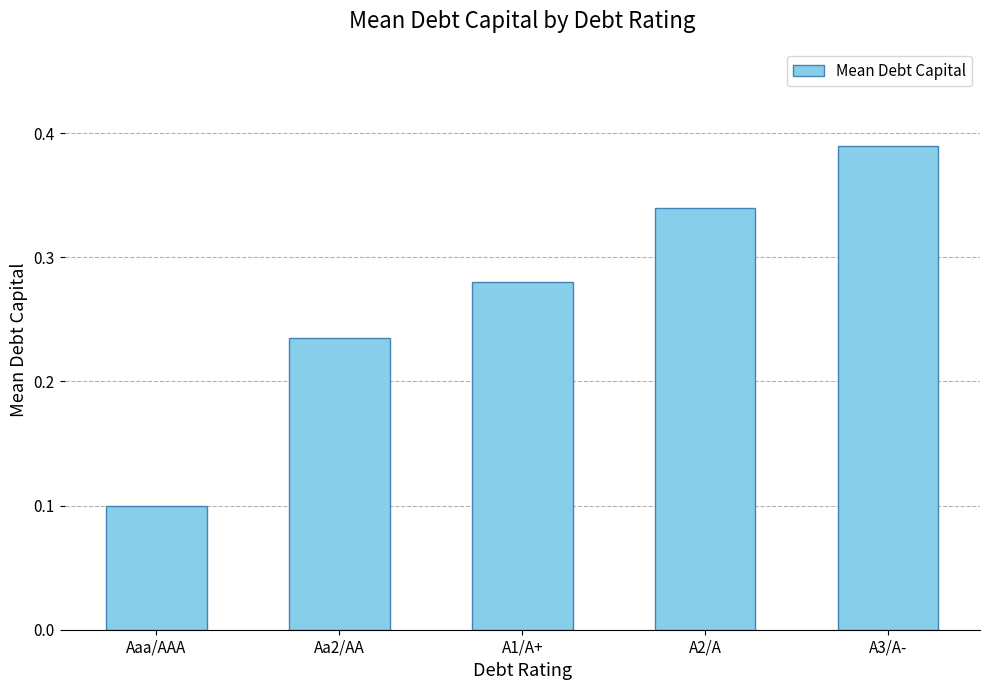

The value at Aaa/AAA is 0.0. True or false?

False